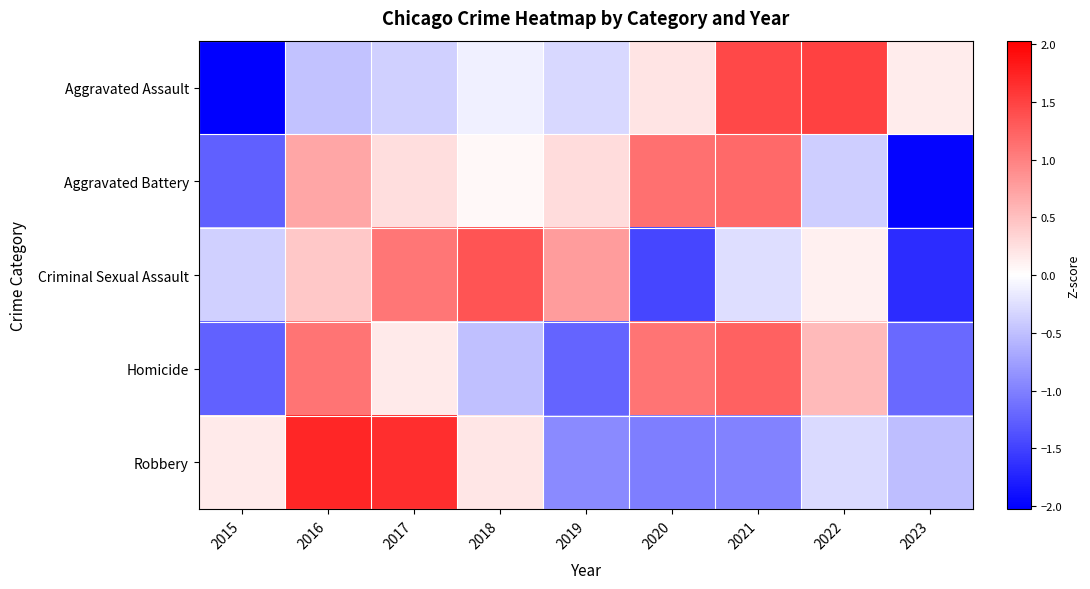

Which category has the lowest value across all series?

2015